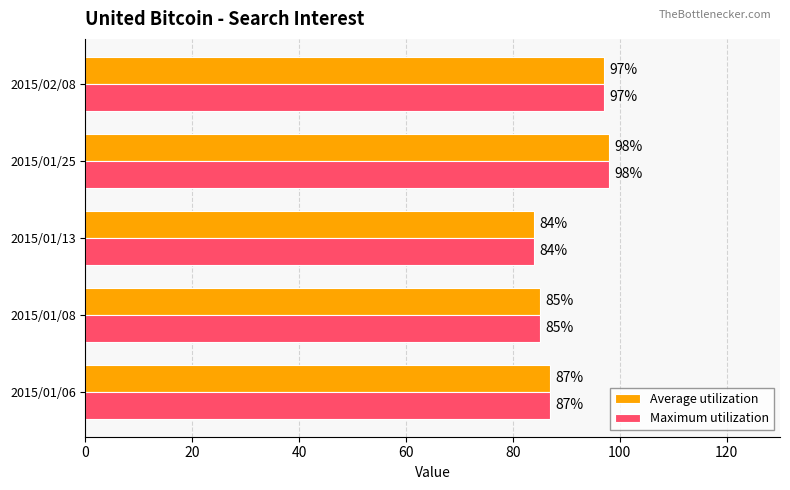

Which category has the lowest value across all series?

2015/01/13